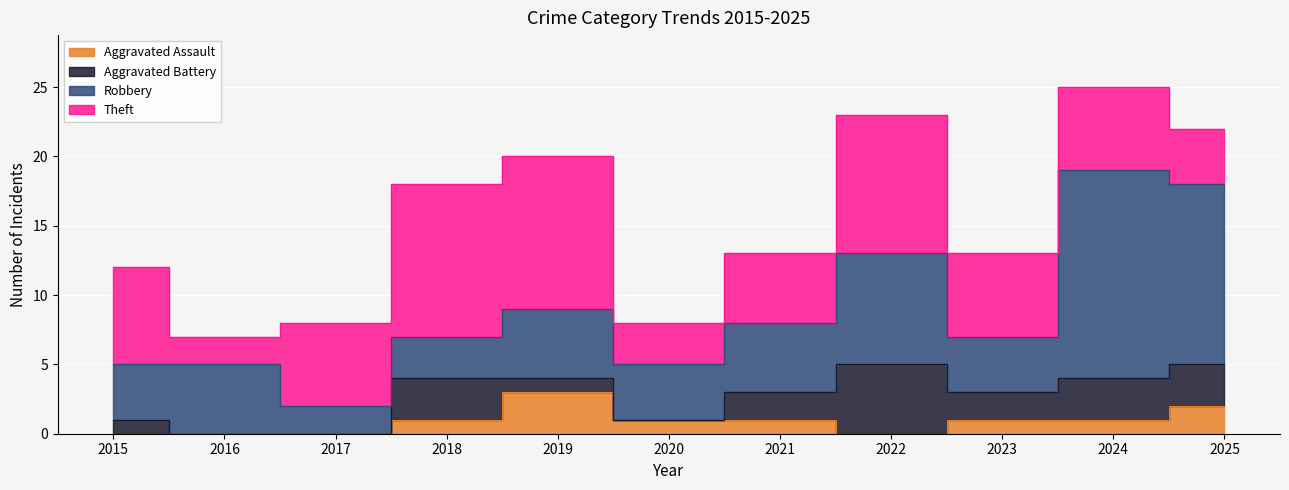

At which category does Robbery reach its first local peak?

2016